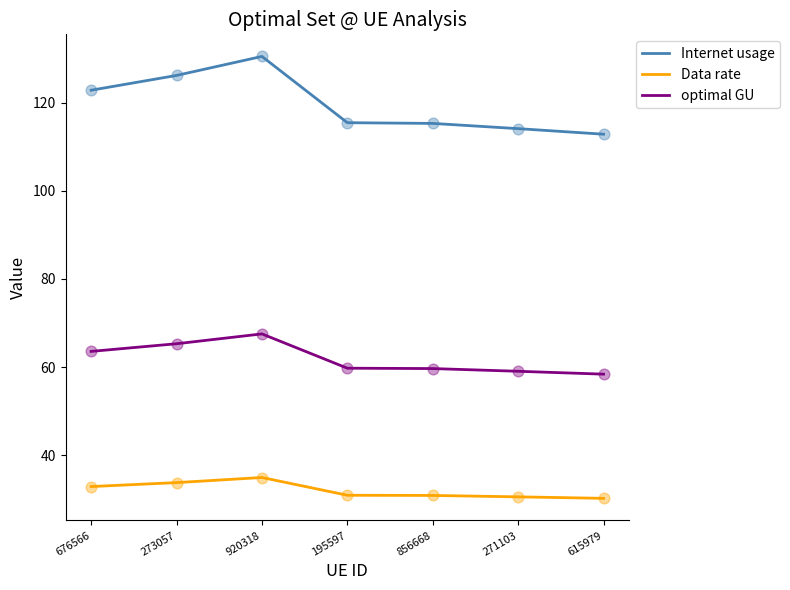

Is the value of Internet usage at 856668 greater than the value of Data rate at 615979?

Yes